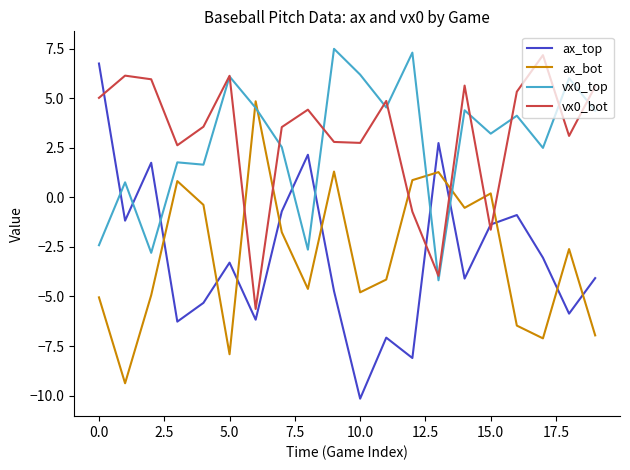

What is the sum of all ax_top values?

-59.0